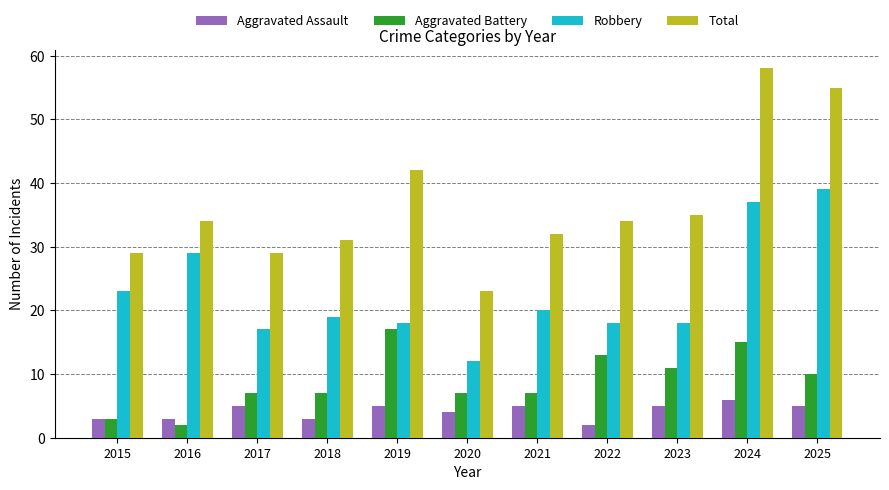

Which category has the highest value across all series?

2024